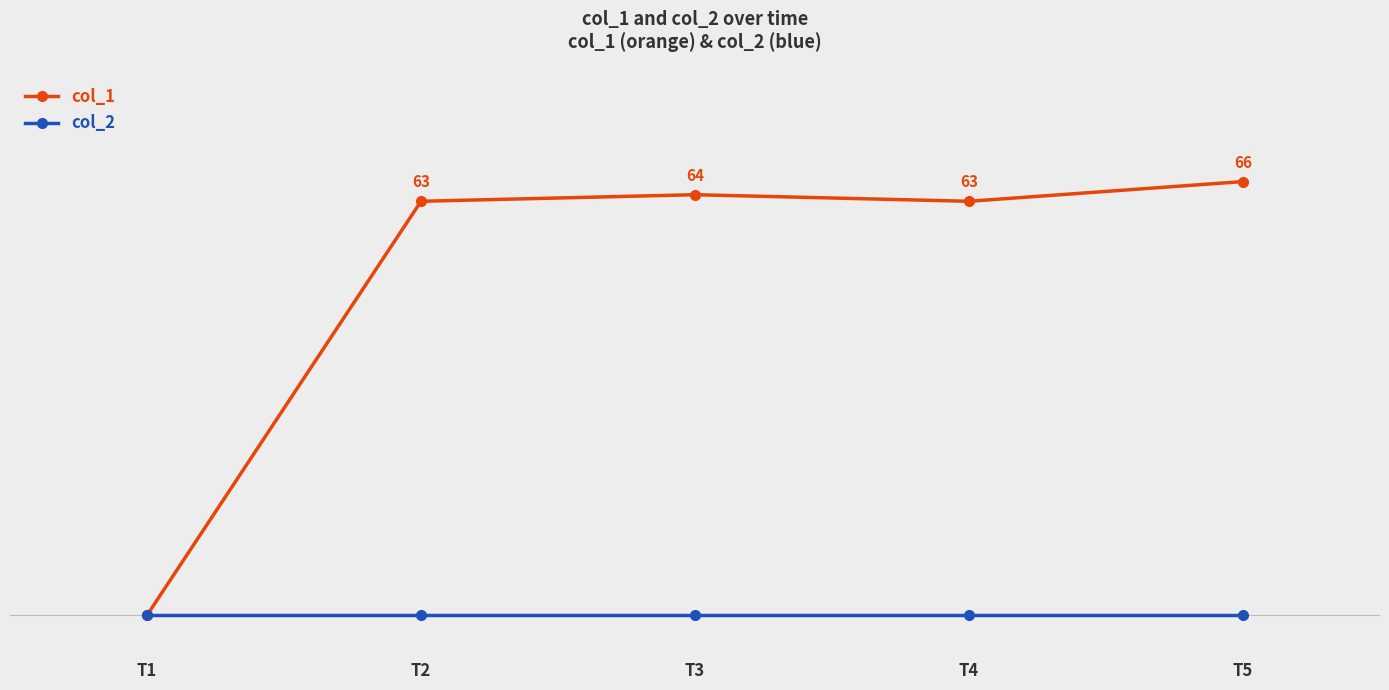

What are all the series names shown in the legend?

col_1, col_2